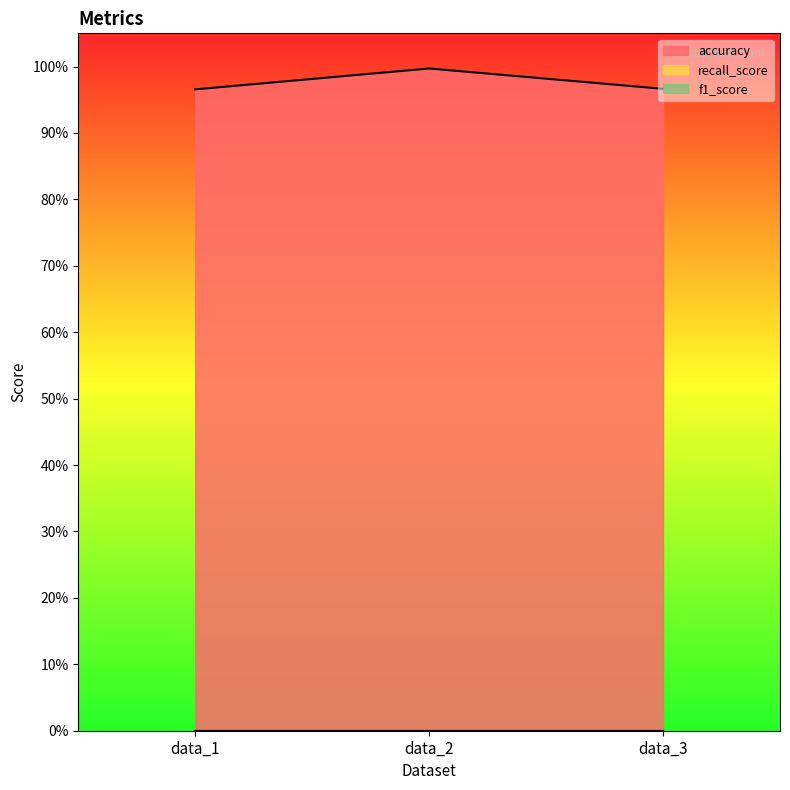

At how many categories does at least one series exceed 0?

3